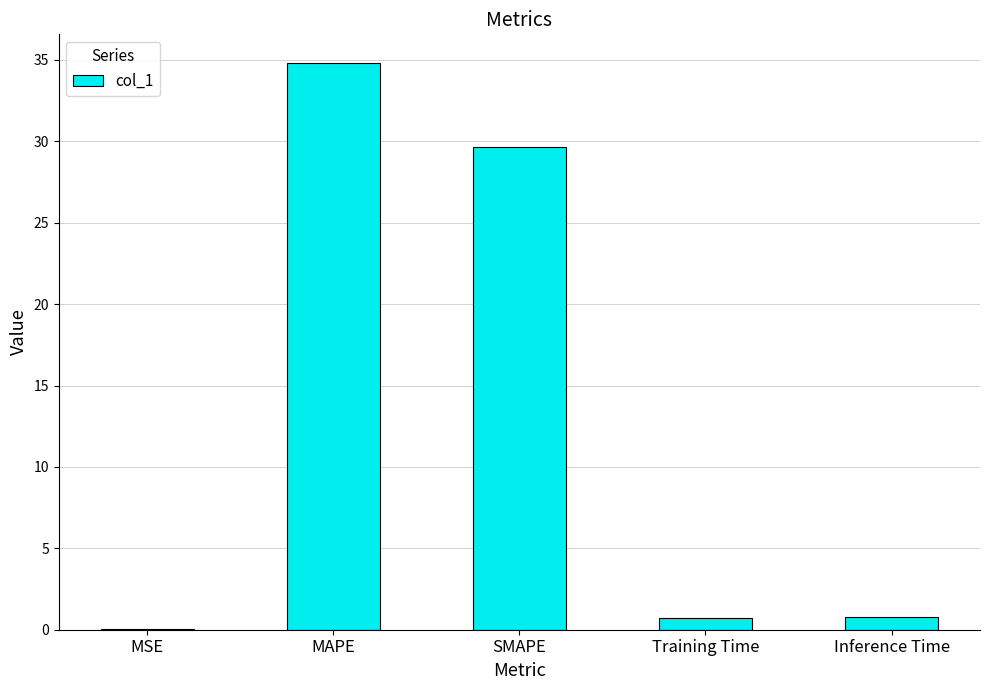

What is the sum of all values?

66.0